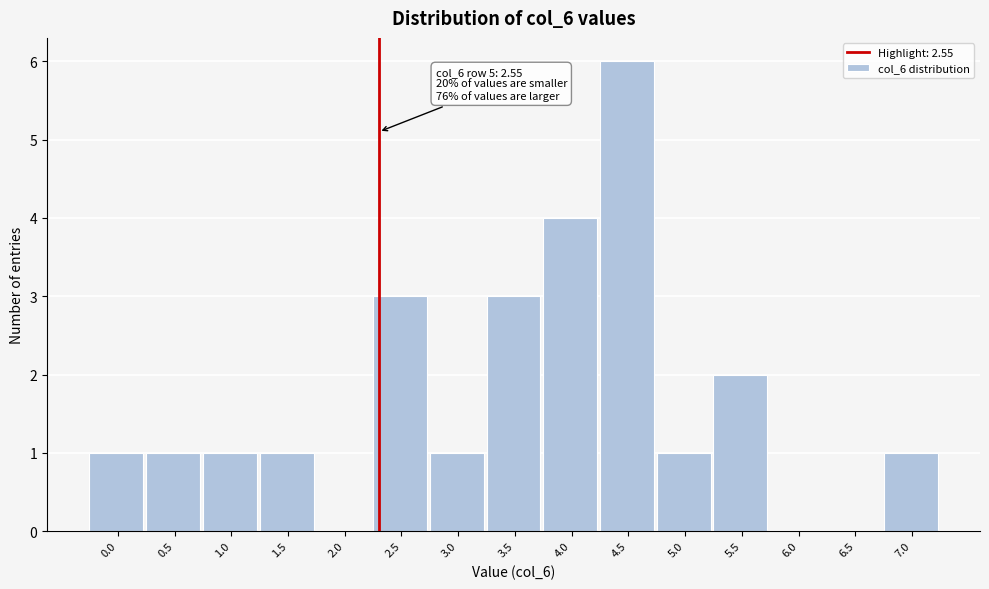

Reading right to left, list all the values displayed in this chart.

7.0=1	6.5=0	6.0=0	5.5=2	5.0=1	4.5=6	4.0=4	3.5=3	3.0=1	2.5=3	2.0=0	1.5=1	1.0=1	0.5=1	0.0=1